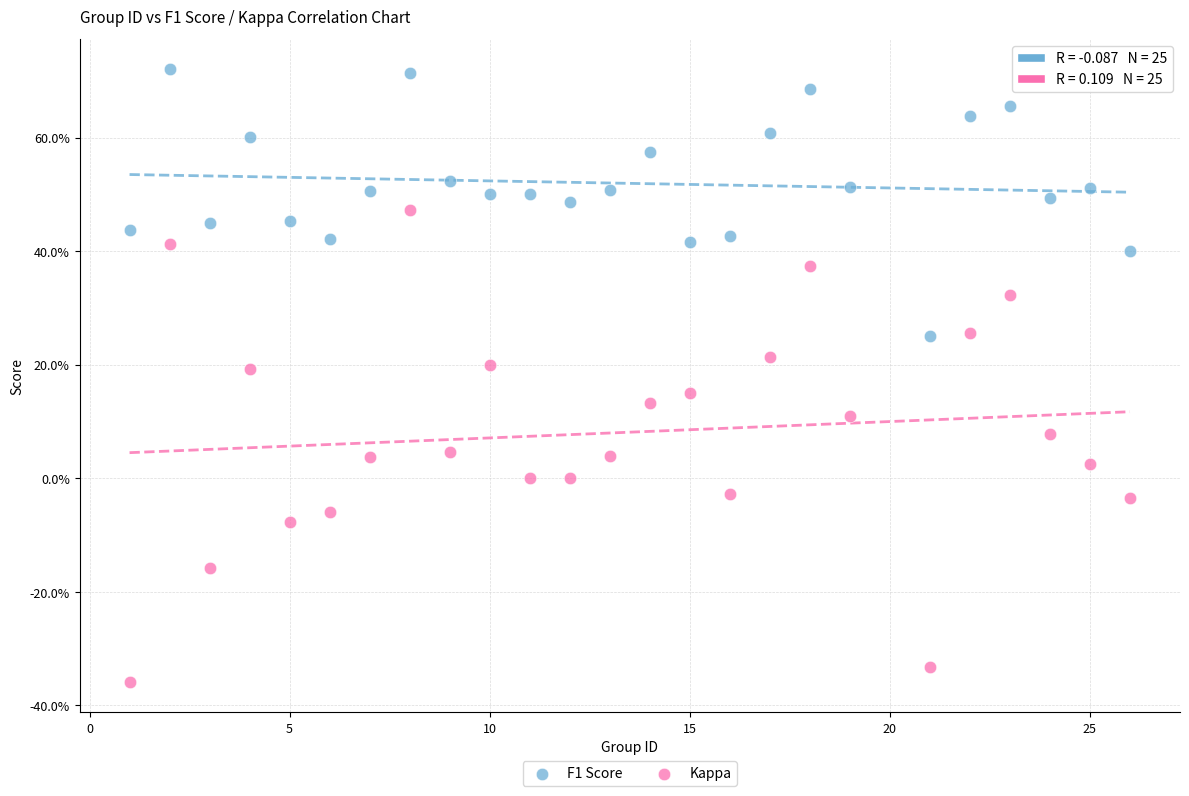

What are all the series names shown in the legend?

F1 Score, Kappa